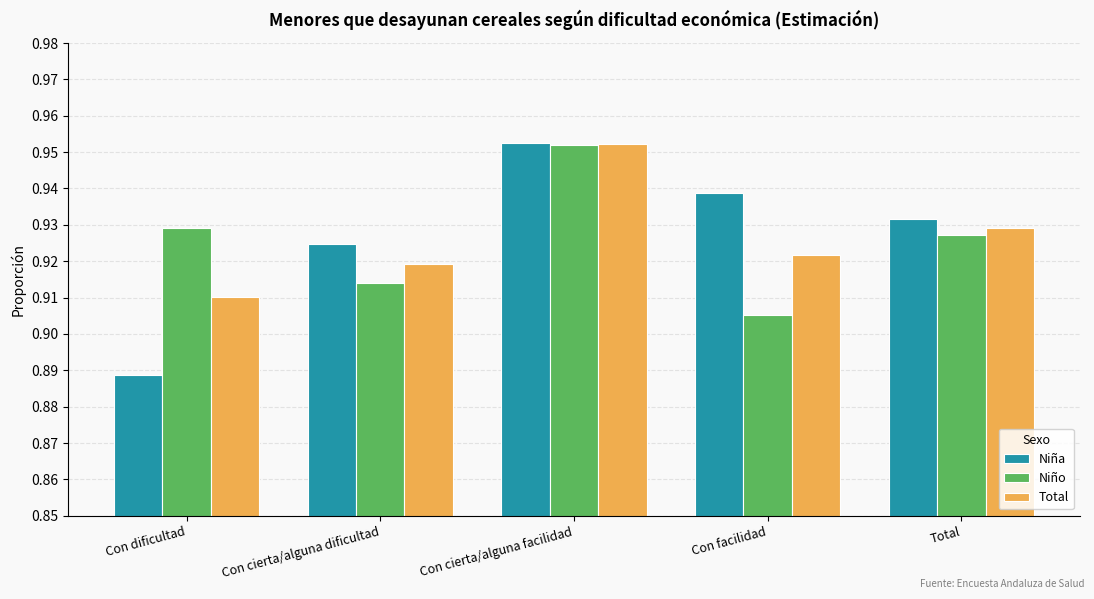

How many Niño values are between 0 and 1?

5